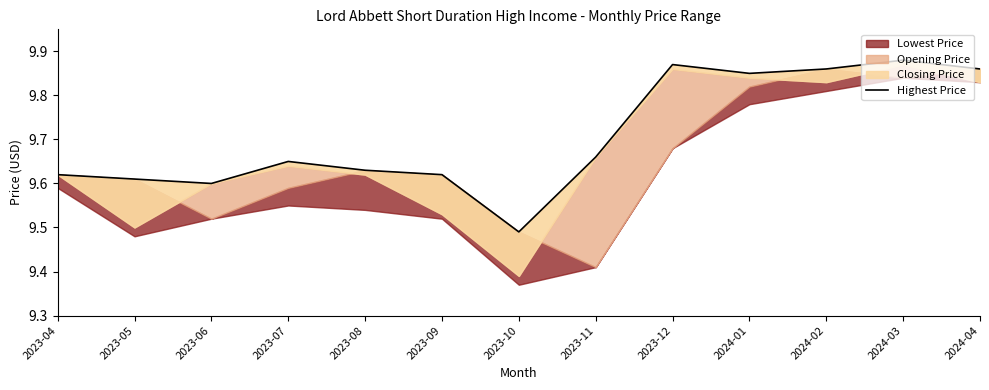

How many interior local peaks (higher than both neighbors) does the data have?

3